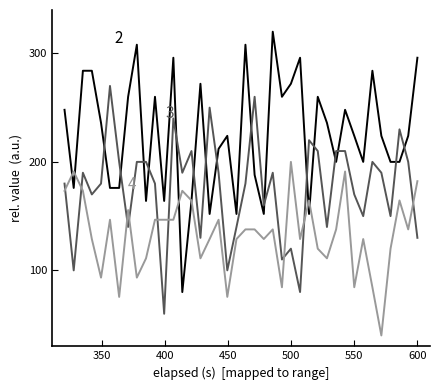

How many lines are shown in the chart?

3